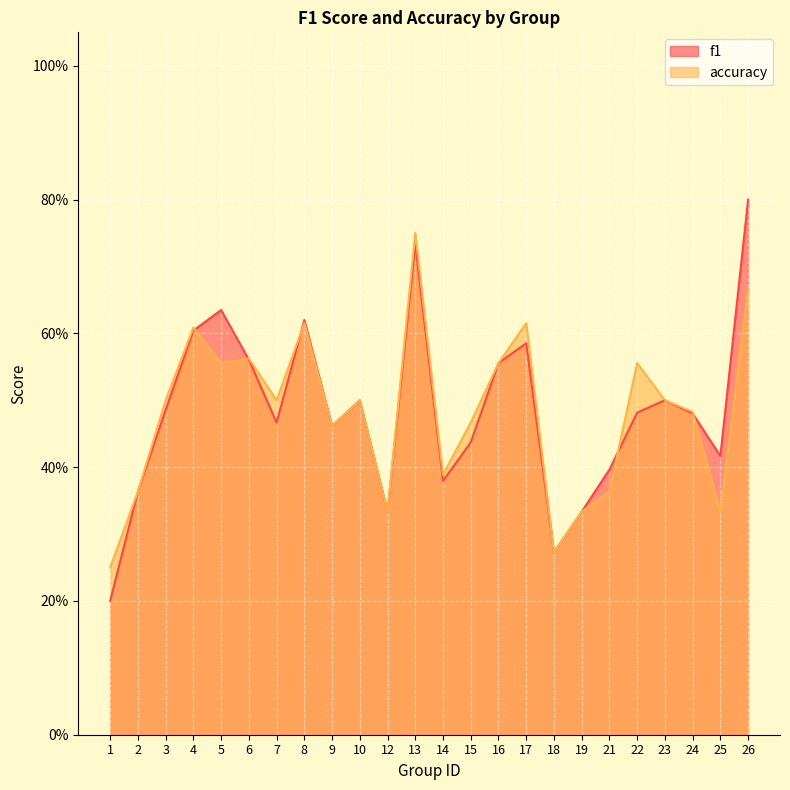

What is the value of the f1 point at the 22nd from the left?

0.5